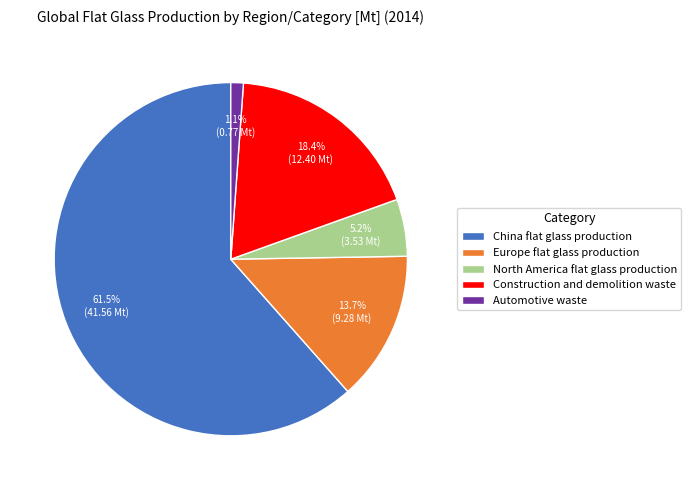

What portion of the pie excludes Europe flat glass production?

86.3%